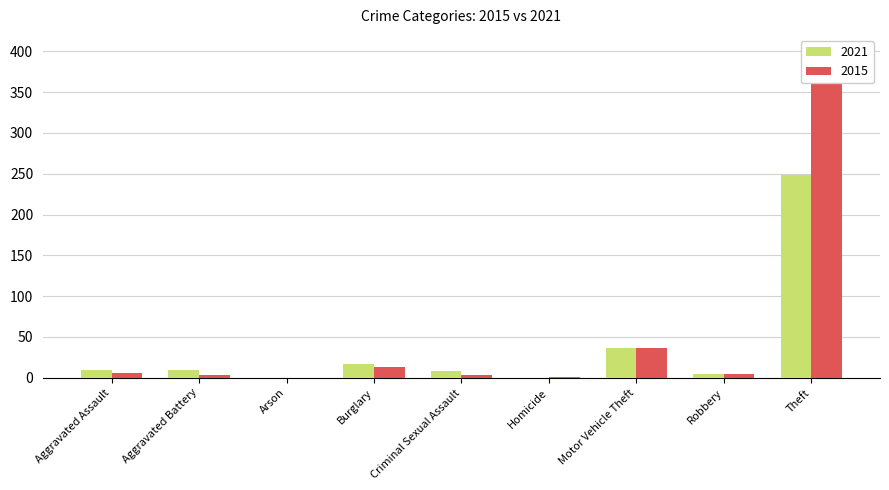

Reading left to right, list all the values displayed in this chart.

2021: 10	9	0	17	8	0	36	5	249
2015: 6	3	0	13	3	1	37	5	381